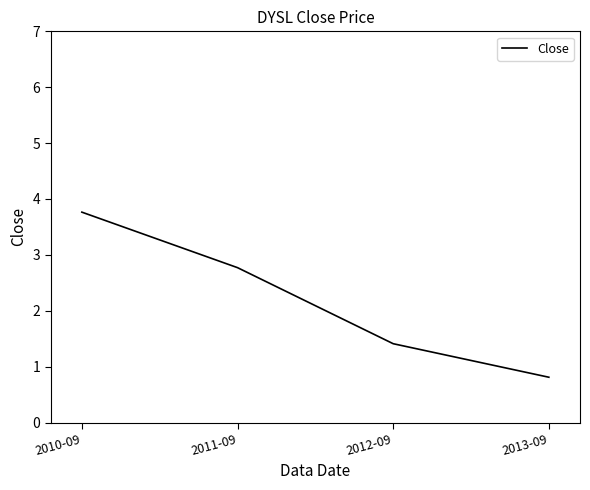

True or false: the data has more than 2 interior local peaks.

False